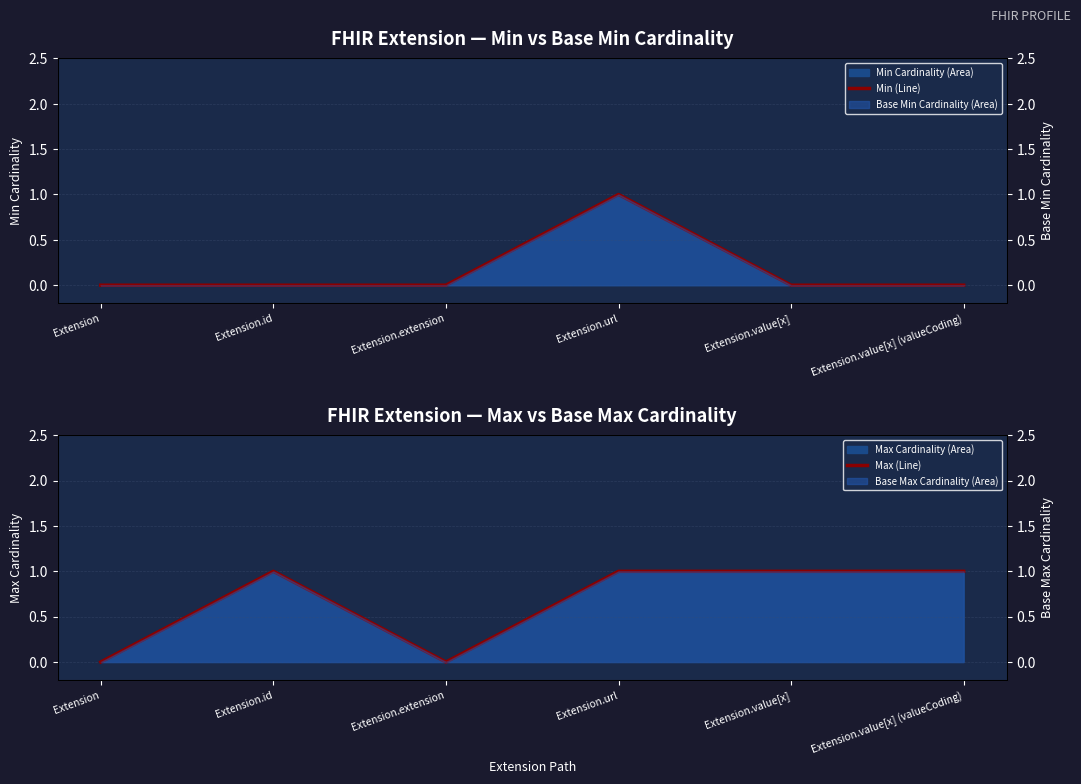

Is it true that Min (Line) equals 0 at Extension.extension?

True